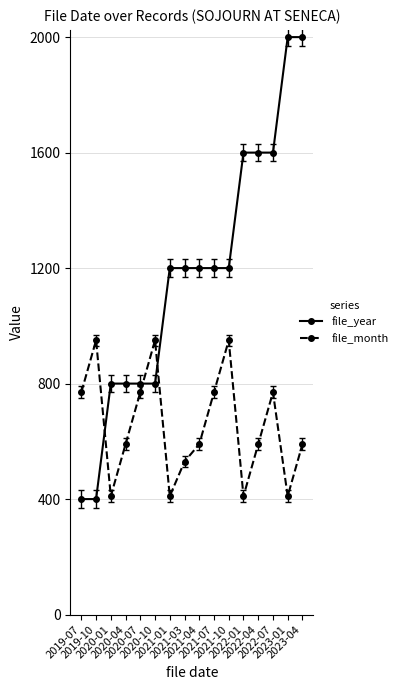

Is it true that file_year equals 1600 at 2022-01?

True